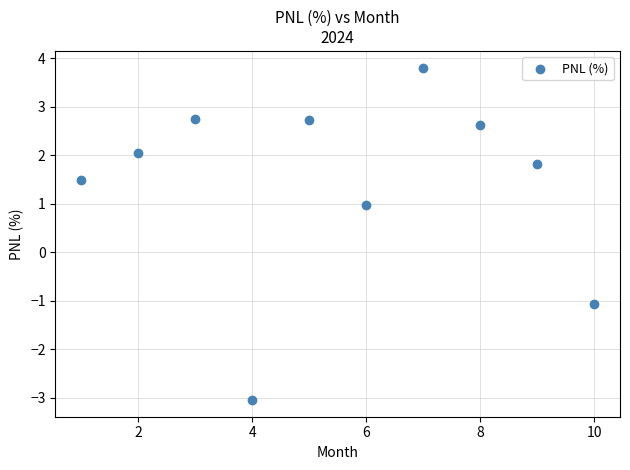

What is the range of X values (max minus min)?

9.0